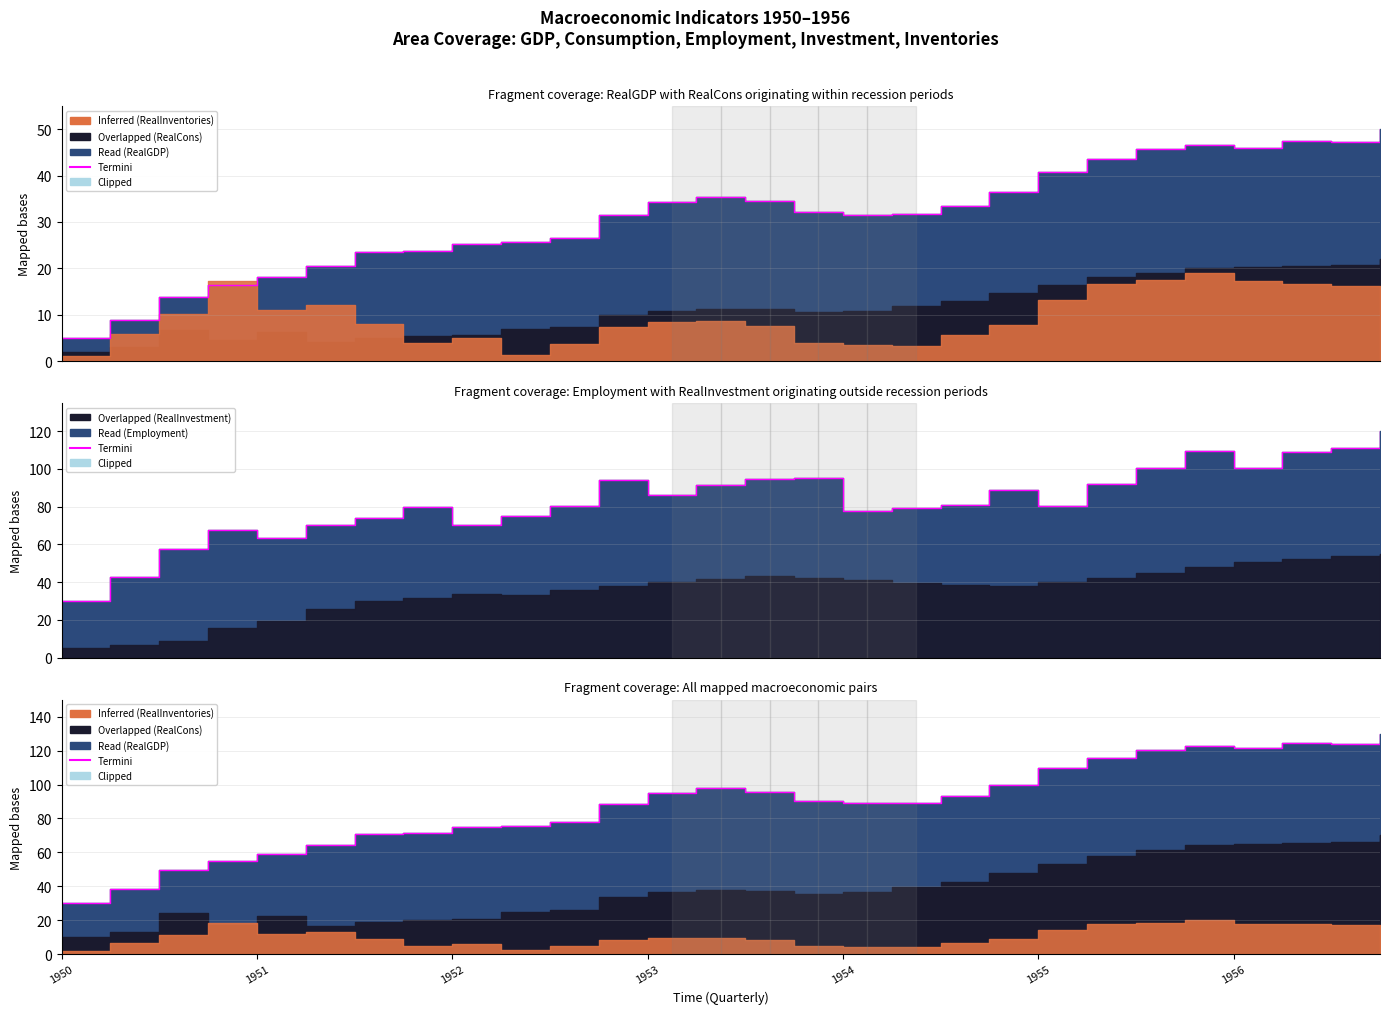

What is the value of the 6th point from the left?

64.6